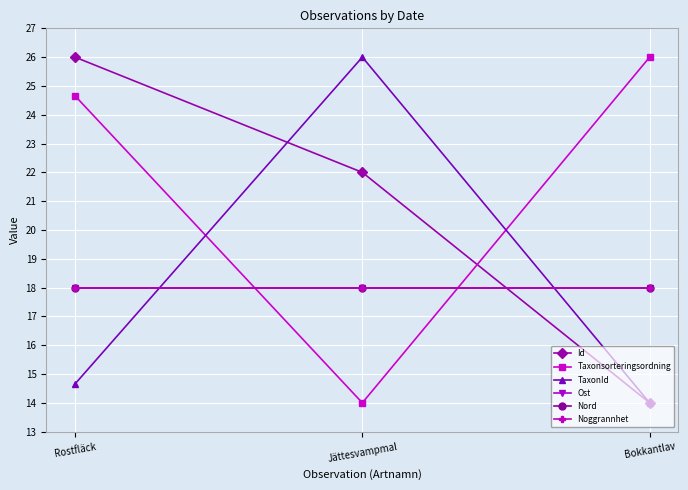

What value does the Nord series have at Rostfläck?

18.0